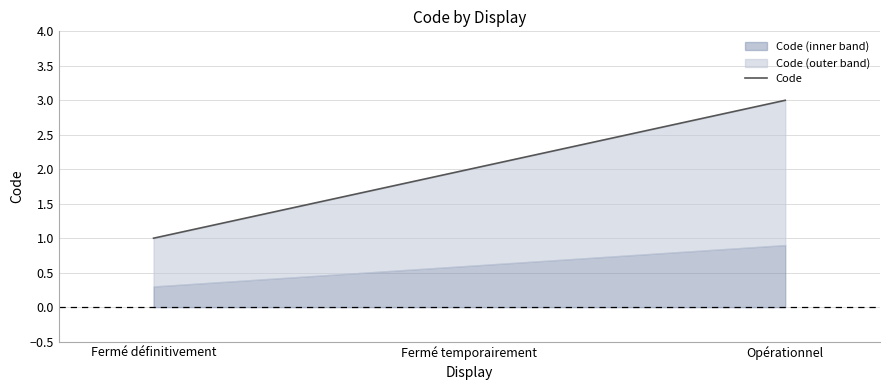

Reading left to right, transcribe all the data shown in this chart.

1	2	3